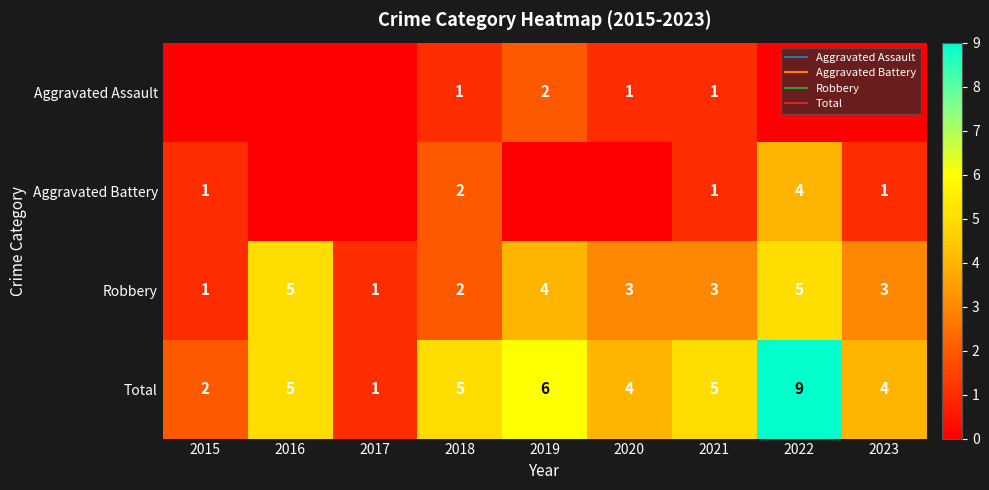

At which label does Total reach its peak?

2022